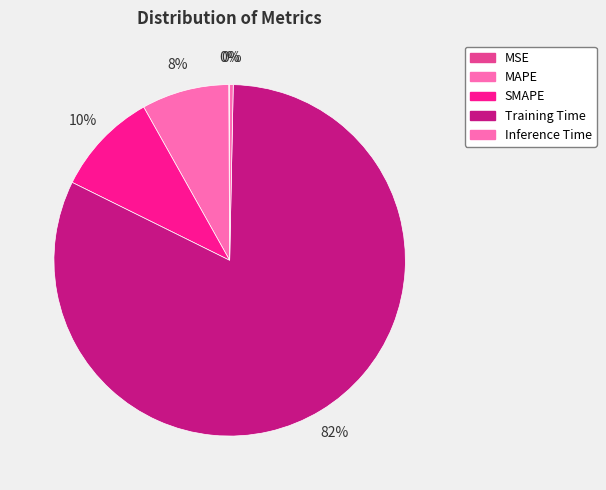

Which slice is the smallest?

MSE